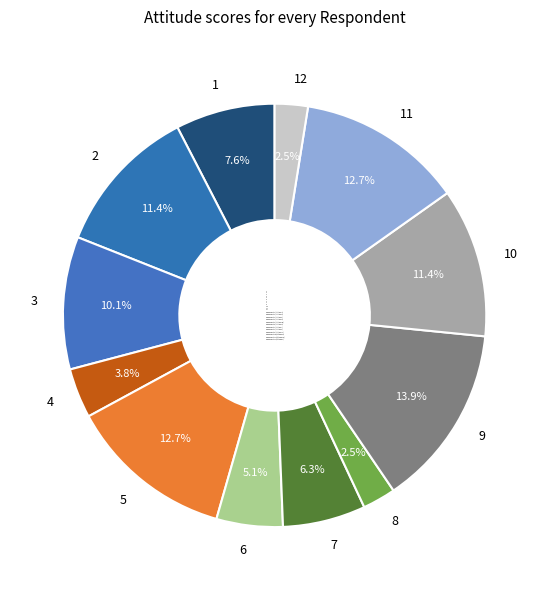

Between 3 and 12, which is larger?

3